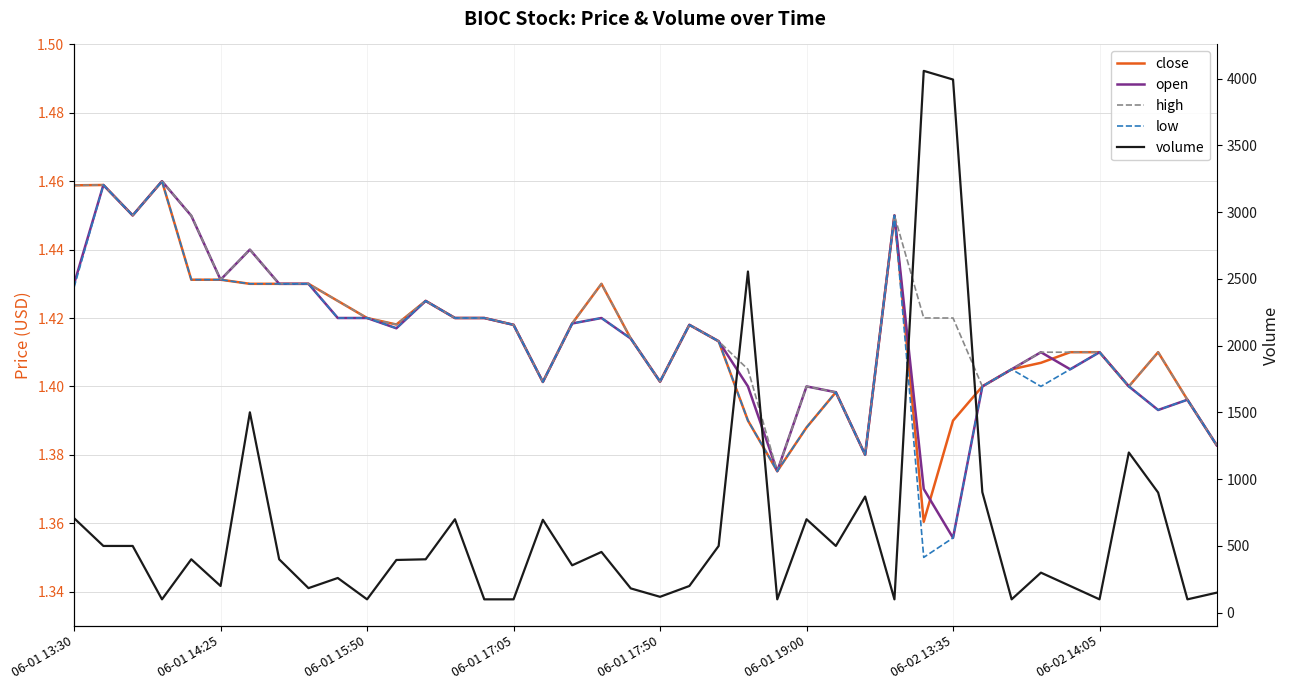

At 16, list the series in order from smallest to largest.

close, open, high, low, volume